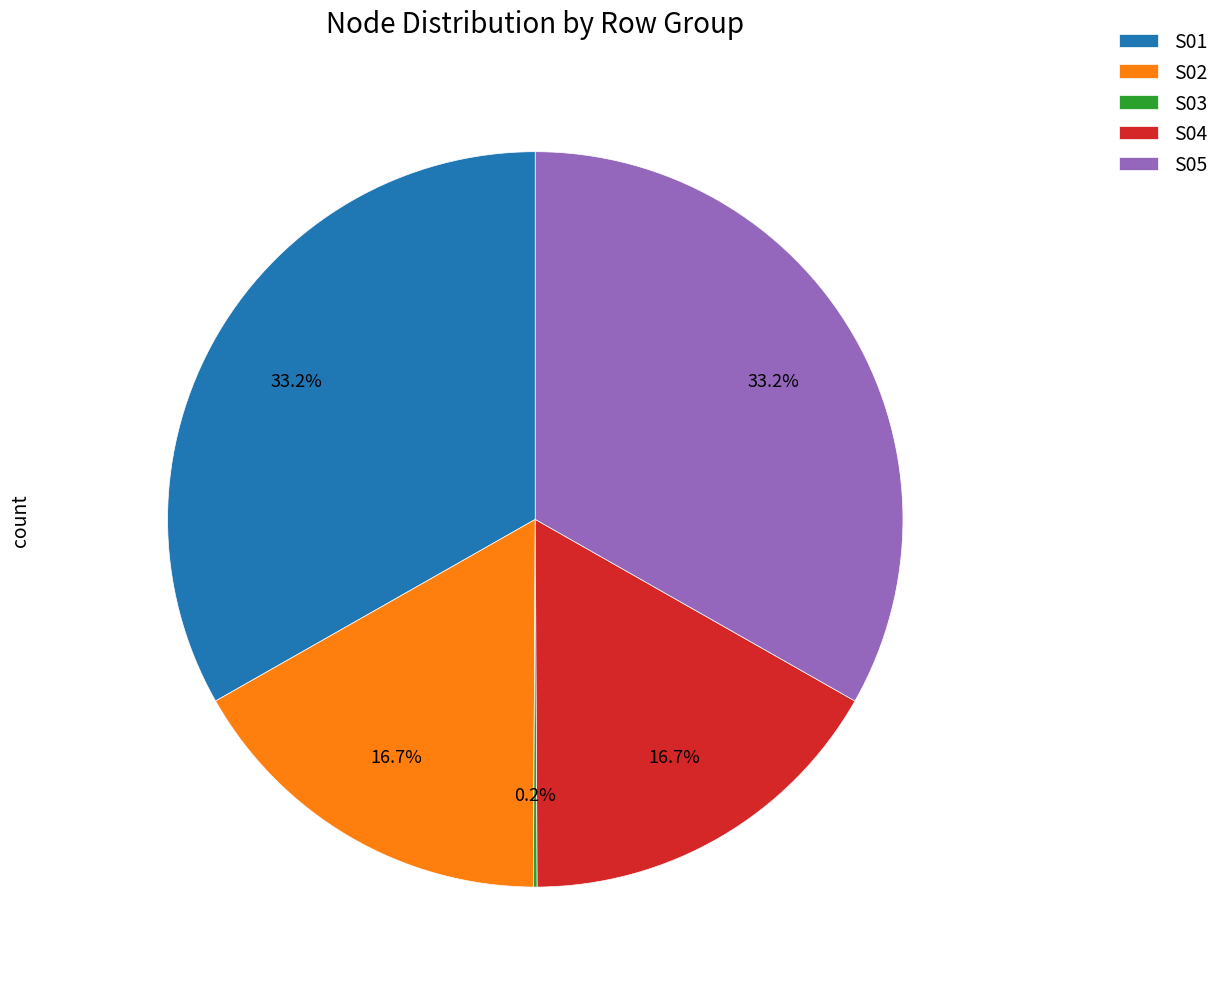

To the nearest percent, what is the difference between the largest and smallest slice percentages?

33%